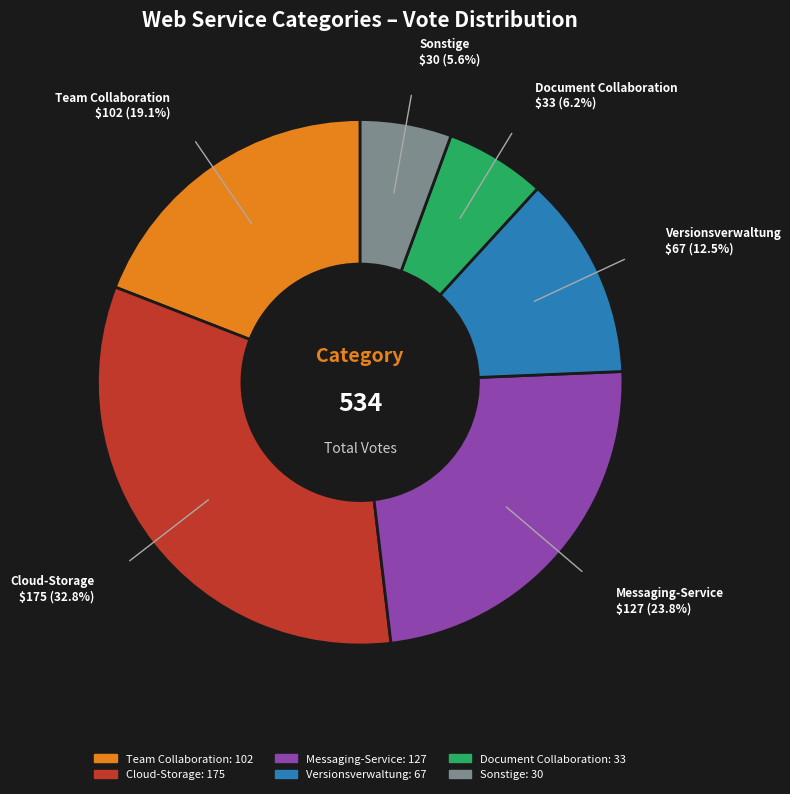

To the nearest percent, what portion does Team Collaboration represent?

19%